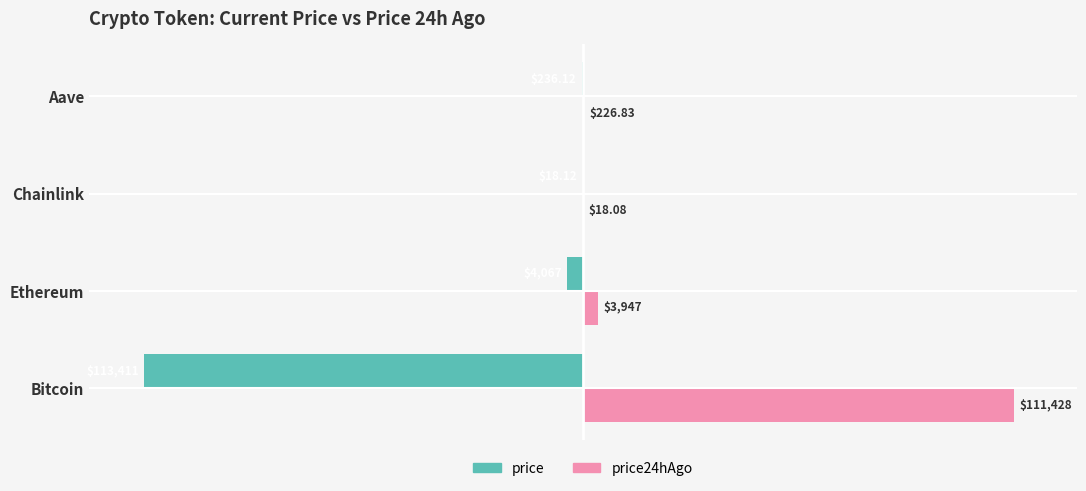

What are all the series names shown in the legend?

price, price24hAgo